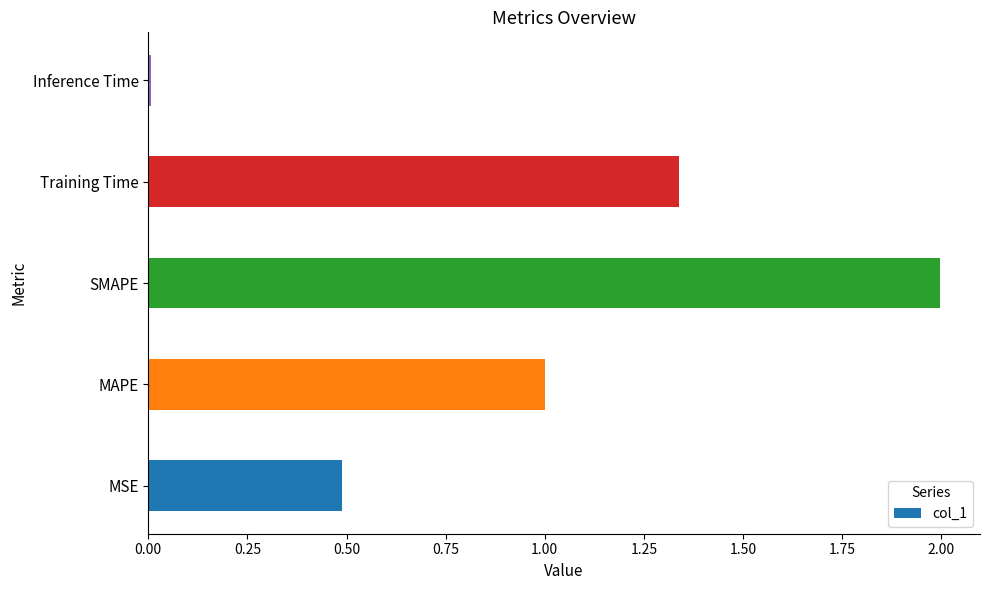

List the labels in order of value, largest first.

SMAPE, Training Time, MAPE, MSE, Inference Time